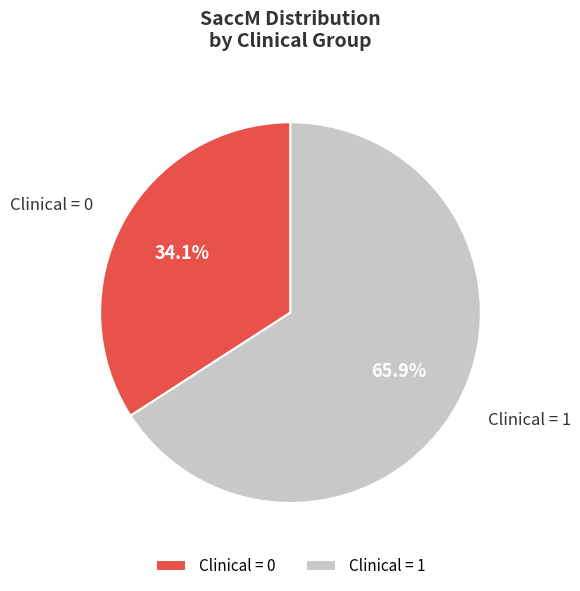

Is there a majority slice in this chart?

Yes